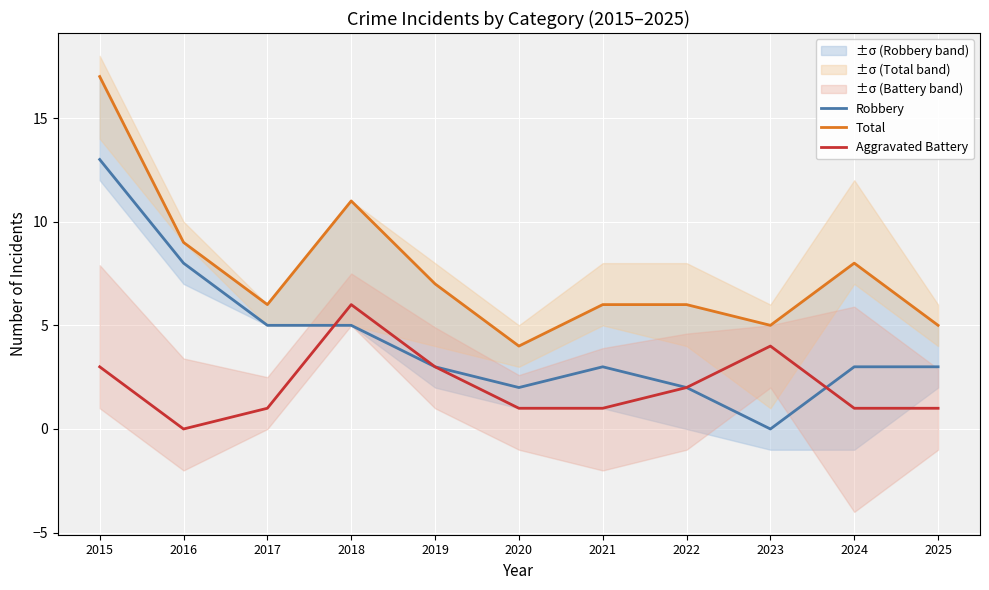

Between 2017 and 2023, which series saw the biggest shift?

Robbery